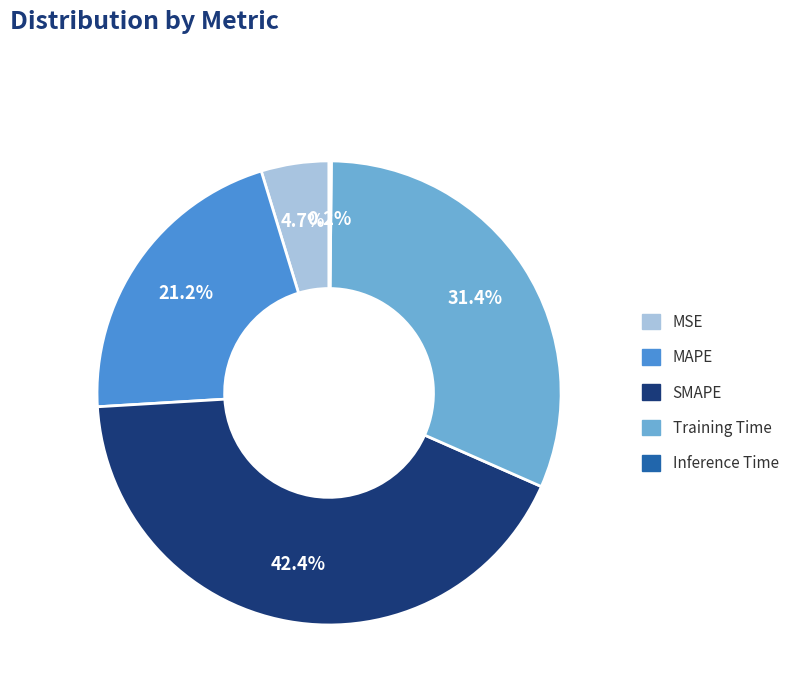

Is there a majority slice in this chart?

No